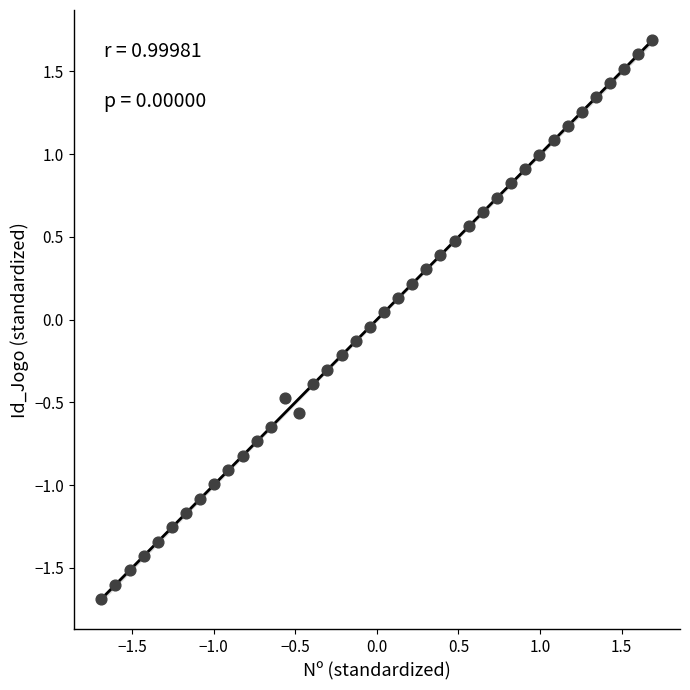

What is the range of X values (max minus min)?

3.4